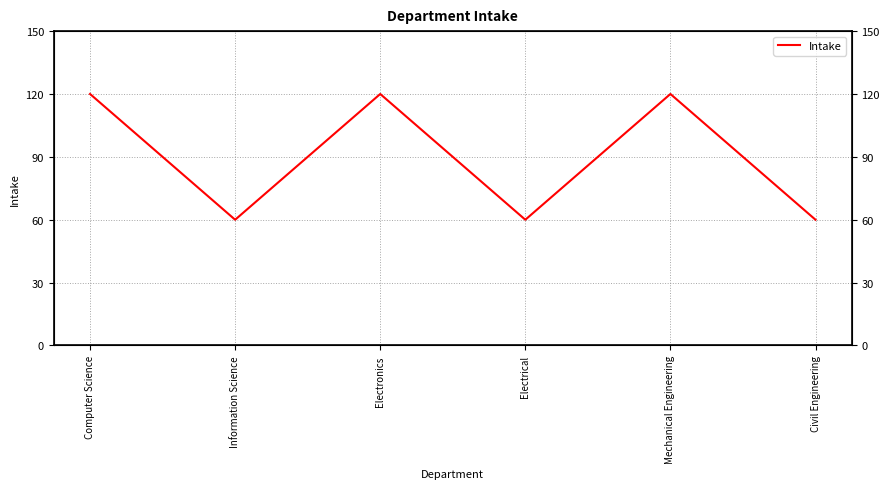

At which category does the chart reach its peak across all series?

Computer Science